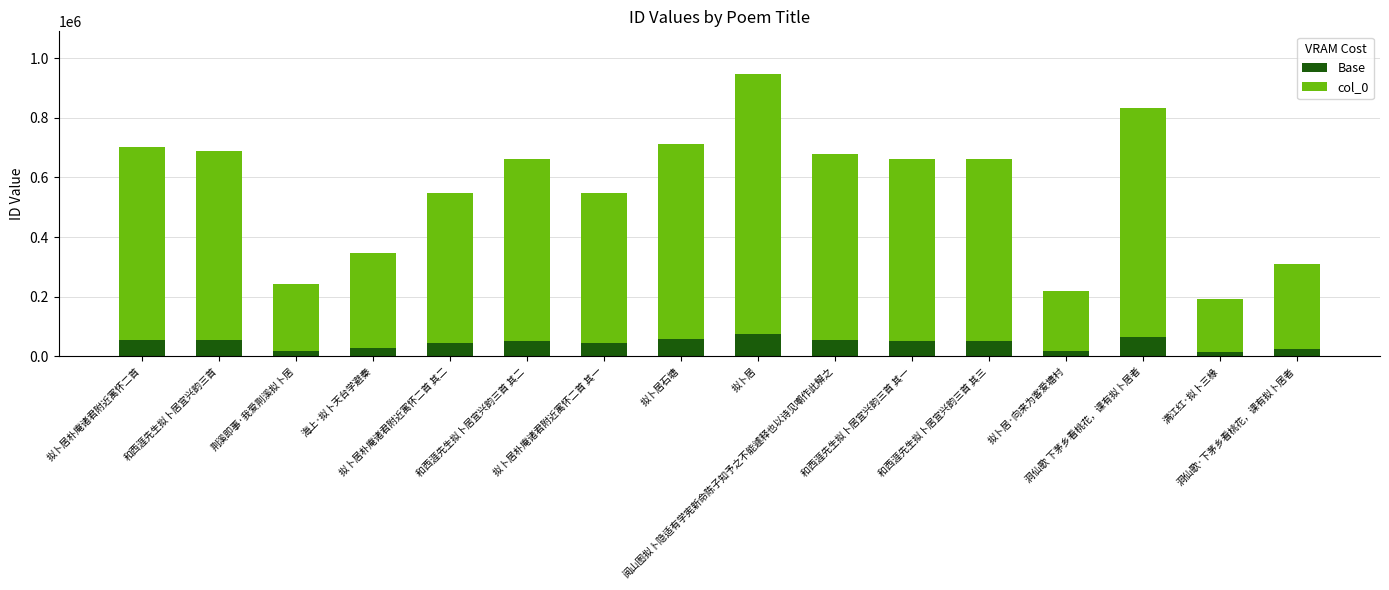

How many values in the Base series exceed 52854?

9